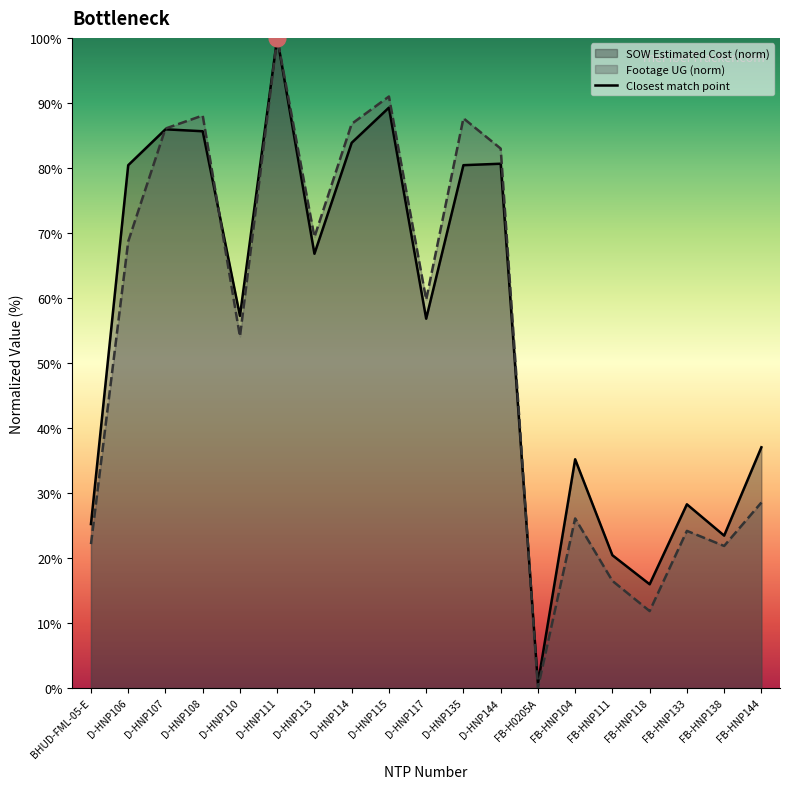

The value of SOW Estimated Cost at FB-HNP144 is 64.3. True or false?

False